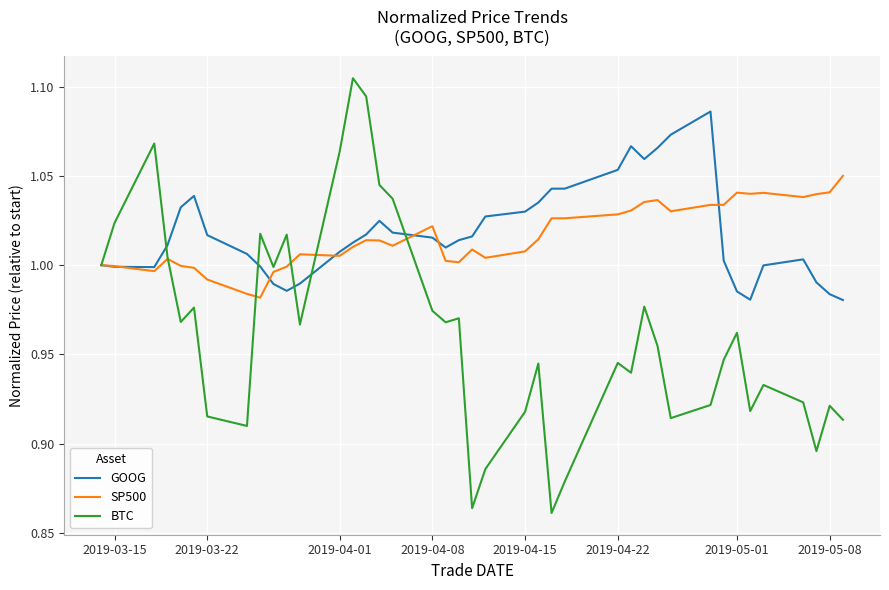

Rank the series by their maximum value, from highest to lowest.

BTC, GOOG, SP500